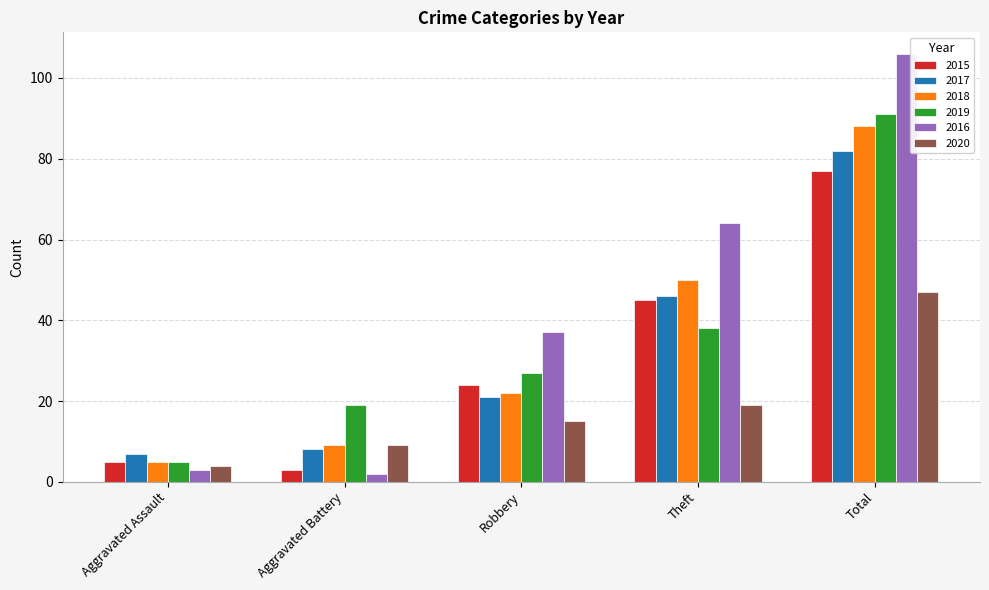

Reading left to right, extract all data points from this chart.

2015: 5	3	24	45	77
2017: 7	8	21	46	82
2018: 5	9	22	50	88
2019: 5	19	27	38	91
2016: 3	2	37	64	106
2020: 4	9	15	19	47